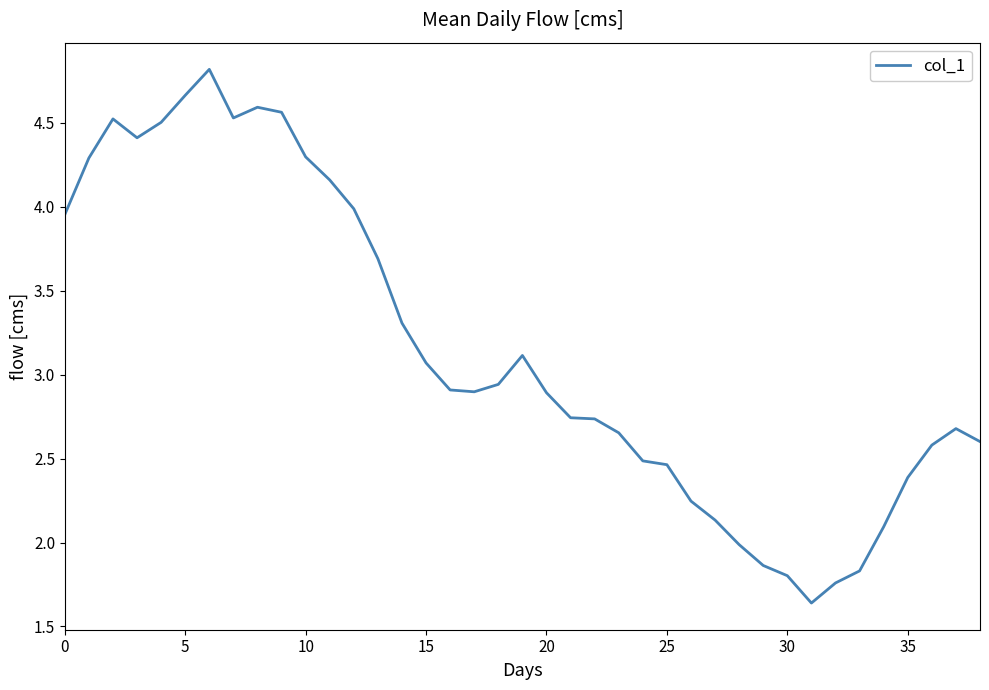

What is the maximum value shown in the chart?

4.8